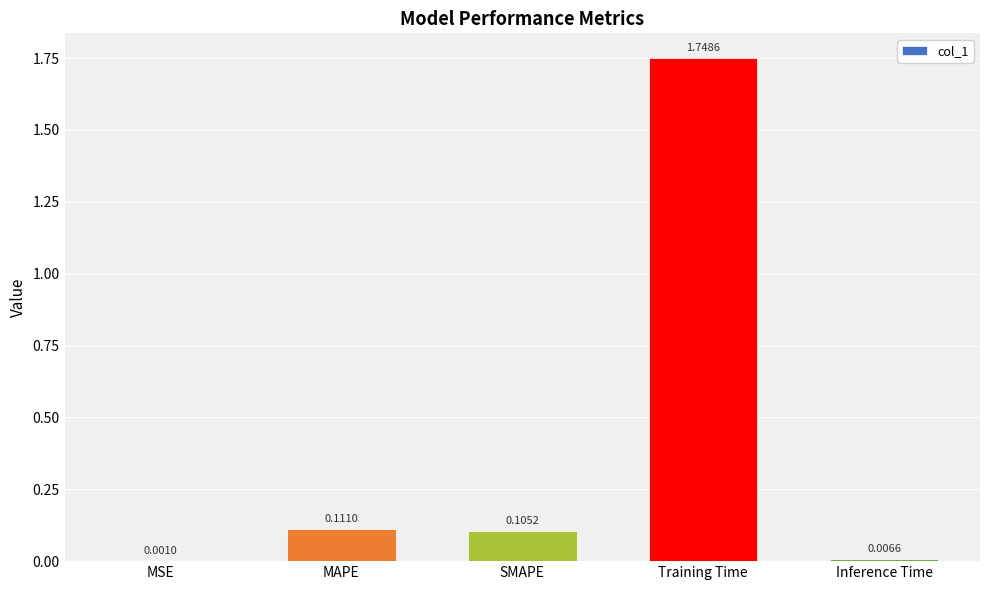

The value at SMAPE is 0.2. True or false?

False